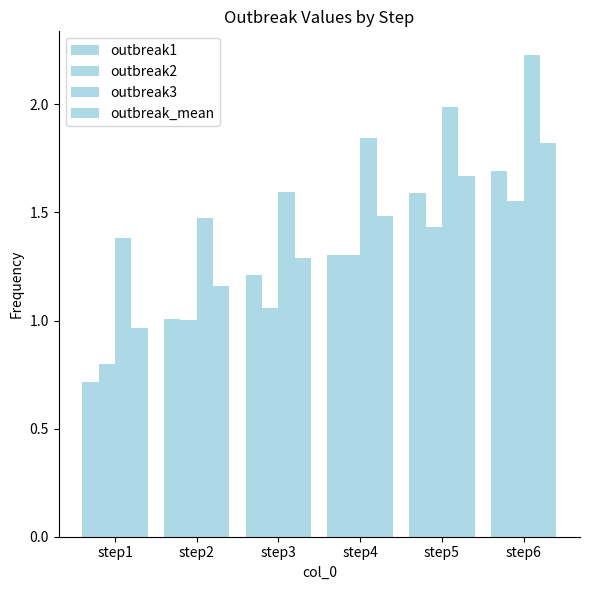

Which series has the largest range (max minus min)?

outbreak1